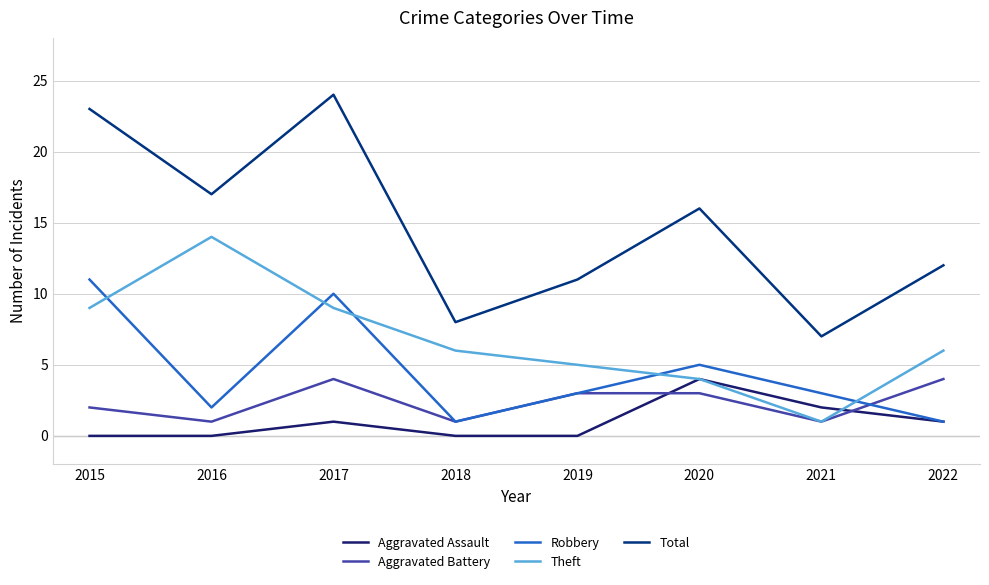

At which category does Theft reach its first local valley?

2021